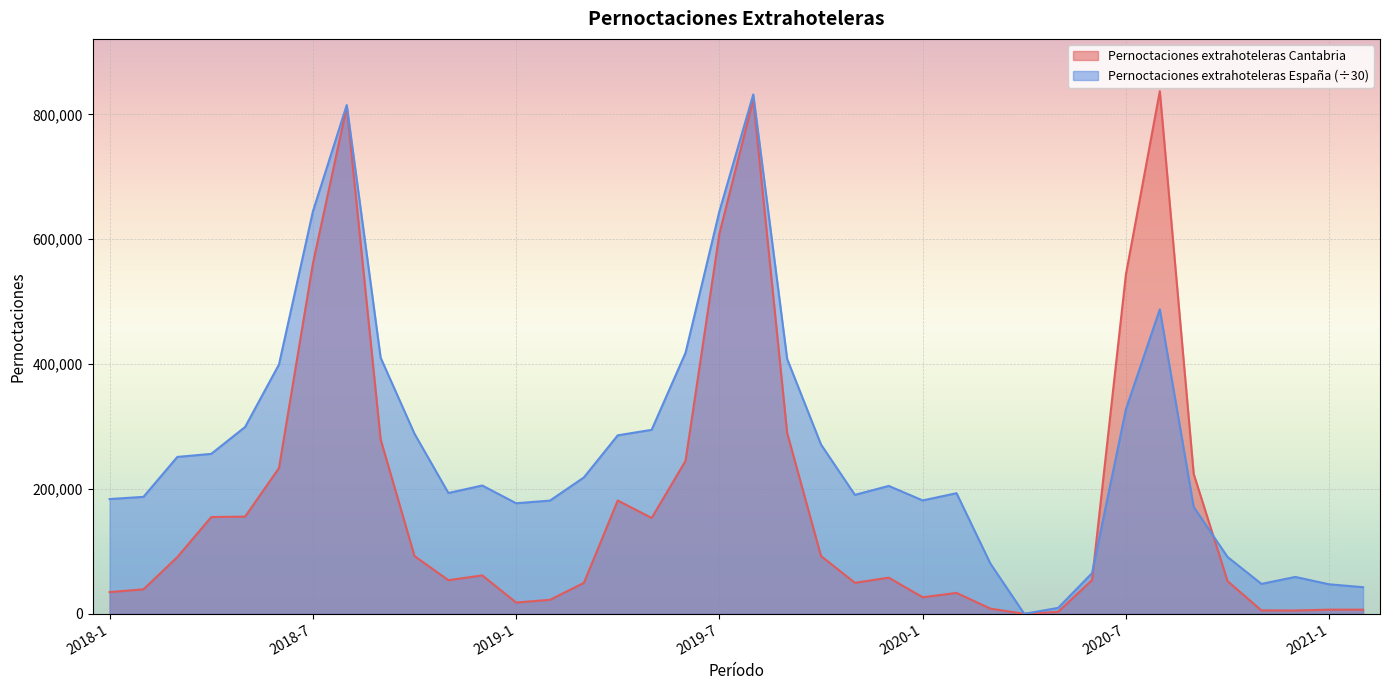

List the labels in order of Pernoctaciones extrahoteleras Cantabria value, smallest first.

2020-4, 2020-5, 2020-12, 2020-11, 2021-2, 2021-1, 2020-3, 2019-1, 2019-2, 2020-1, 2020-2, 2018-1, 2018-2, 2019-3, 2019-11, 2020-10, 2018-11, 2020-6, 2019-12, 2018-12, 2018-3, 2019-10, 2018-10, 2019-5, 2018-4, 2018-5, 2019-4, 2020-9, 2018-6, 2019-6, 2018-9, 2019-9, 2020-7, 2018-7, 2019-7, 2018-8, 2019-8, 2020-8